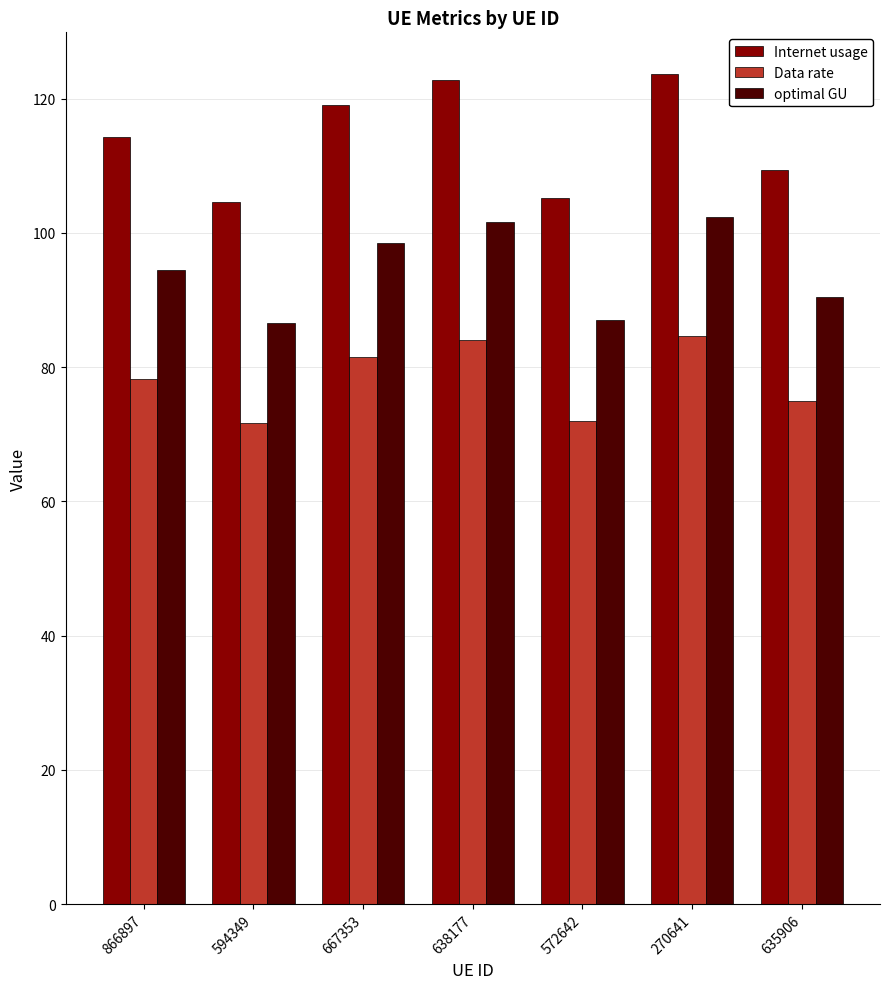

How many groups of bars are there?

7